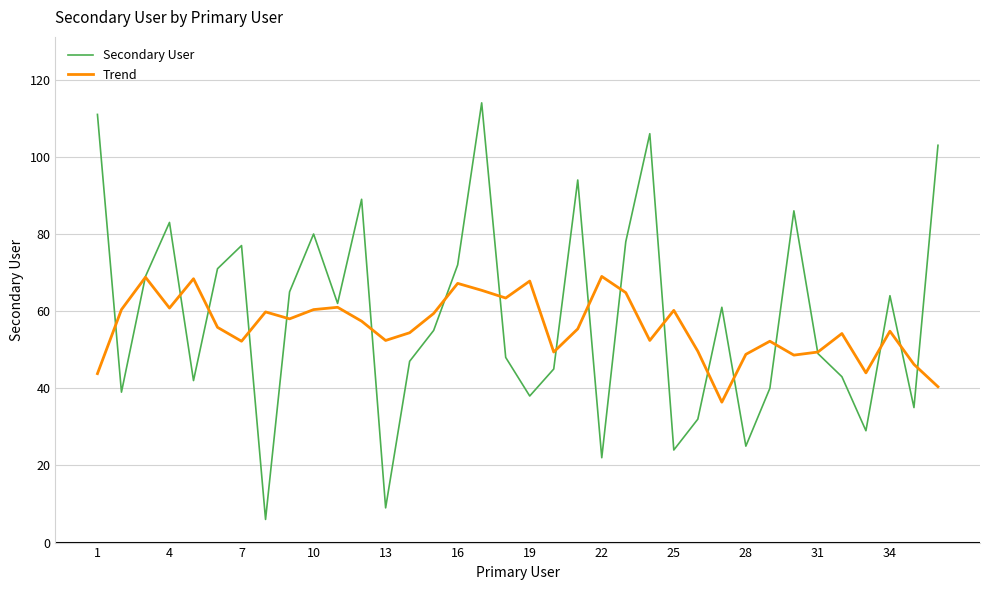

What is the minimum value for Trend?

36.4